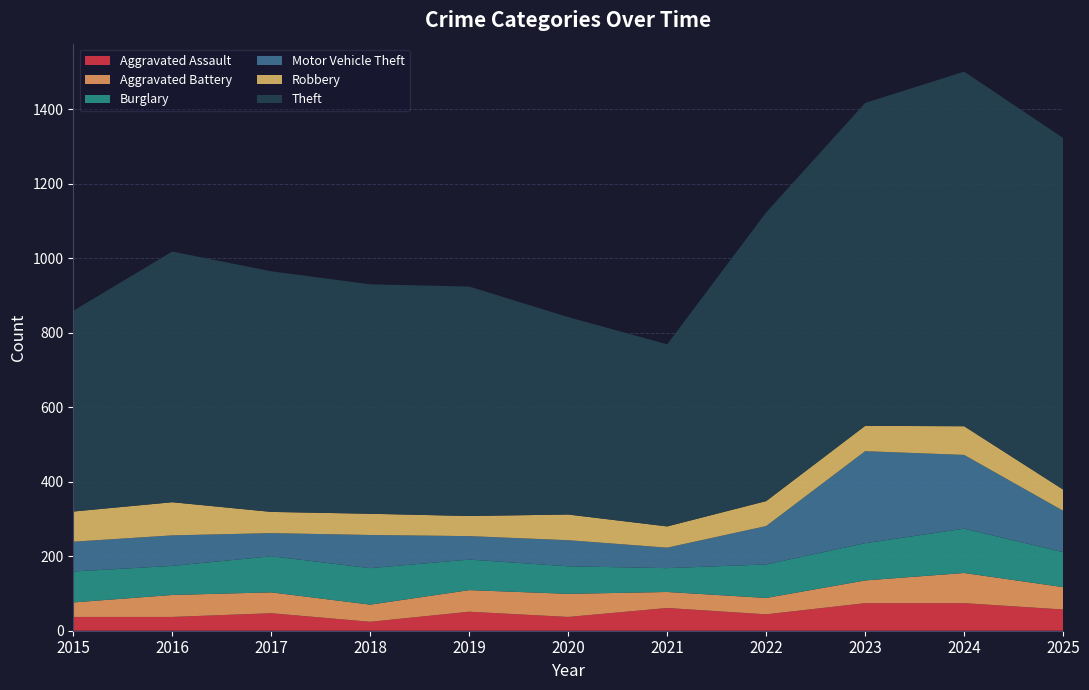

Reading right to left, transcribe all the data shown in this chart.

Aggravated Assault: 2025=57	2024=74	2023=74	2022=44	2021=61	2020=37	2019=51	2018=24	2017=47	2016=37	2015=37
Aggravated Battery: 2025=60	2024=81	2023=61	2022=44	2021=43	2020=62	2019=58	2018=46	2017=56	2016=59	2015=39
Burglary: 2025=94	2024=119	2023=100	2022=90	2021=64	2020=74	2019=82	2018=98	2017=97	2016=78	2015=83
Motor Vehicle Theft: 2025=111	2024=198	2023=247	2022=103	2021=55	2020=70	2019=63	2018=89	2017=62	2016=82	2015=80
Robbery: 2025=57	2024=77	2023=68	2022=67	2021=57	2020=69	2019=54	2018=57	2017=57	2016=89	2015=81
Theft: 2025=944	2024=952	2023=867	2022=775	2021=489	2020=530	2019=616	2018=616	2017=646	2016=673	2015=539